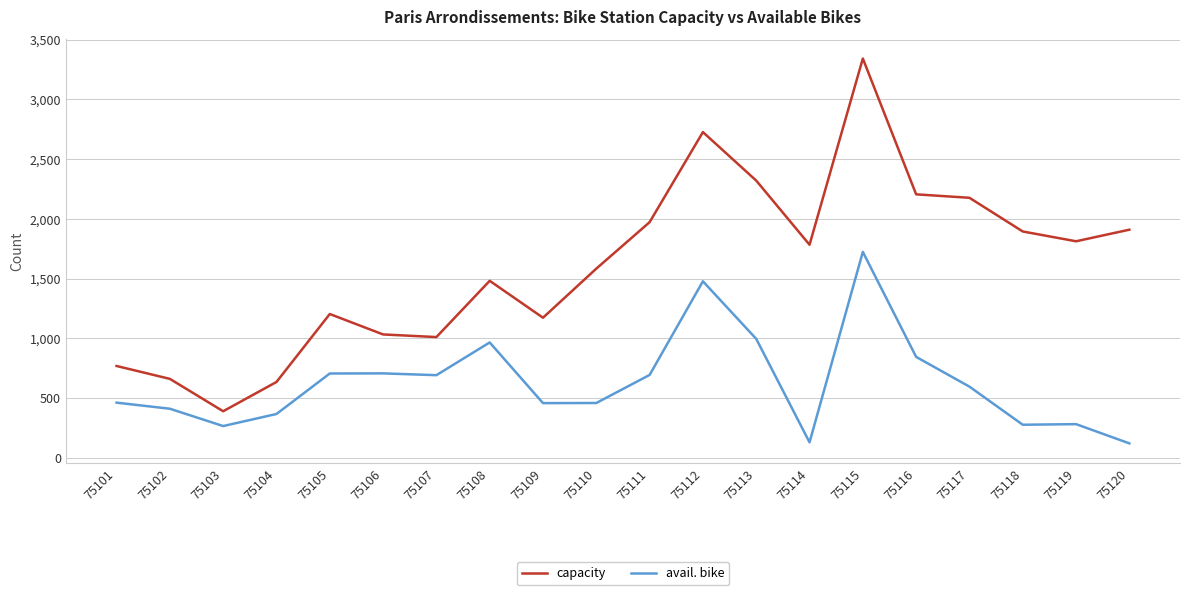

Is the value of capacity at 75109 greater than the value of avail. bike at 75110?

Yes